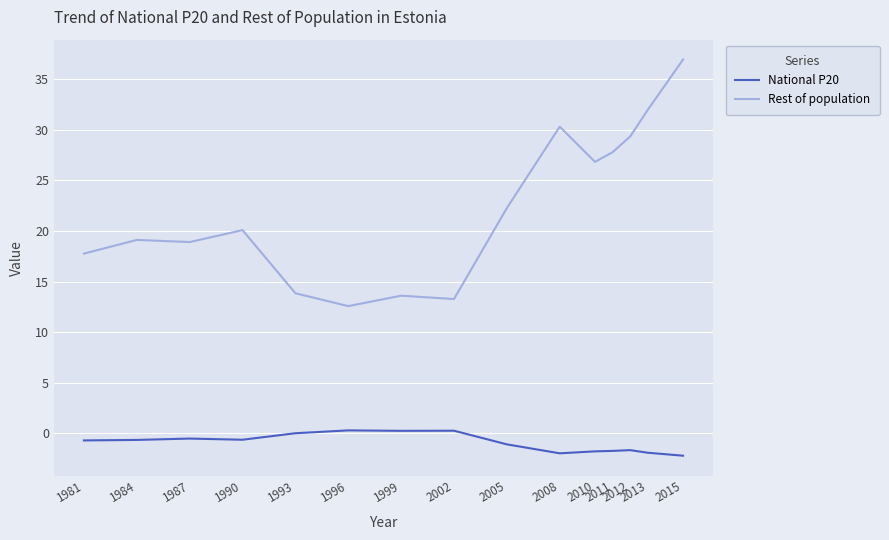

In Rest of population, how many points are higher than both neighbors (excluding endpoints)?

4